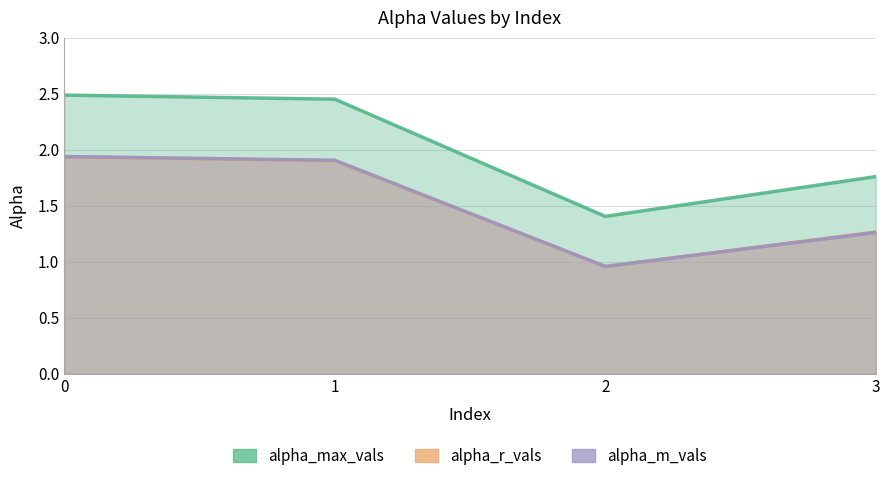

List the labels in order of alpha_m_vals value, largest first.

0, 1, 3, 2